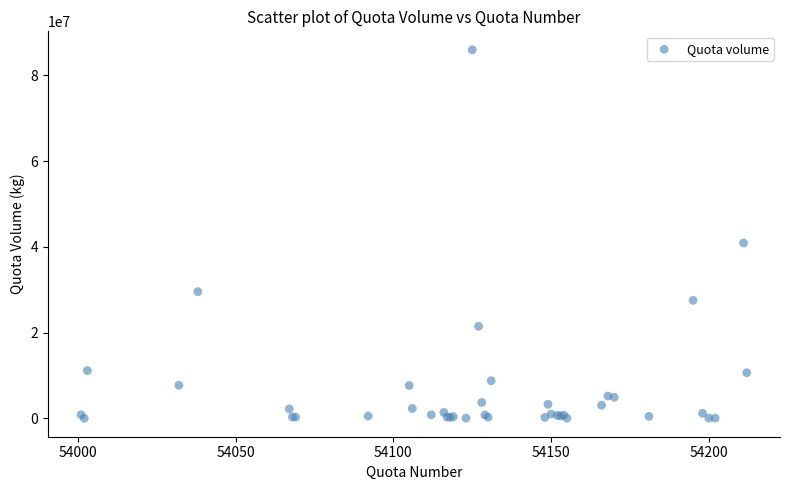

What Y value in the scatter plot is closest to 42977000?

40877000